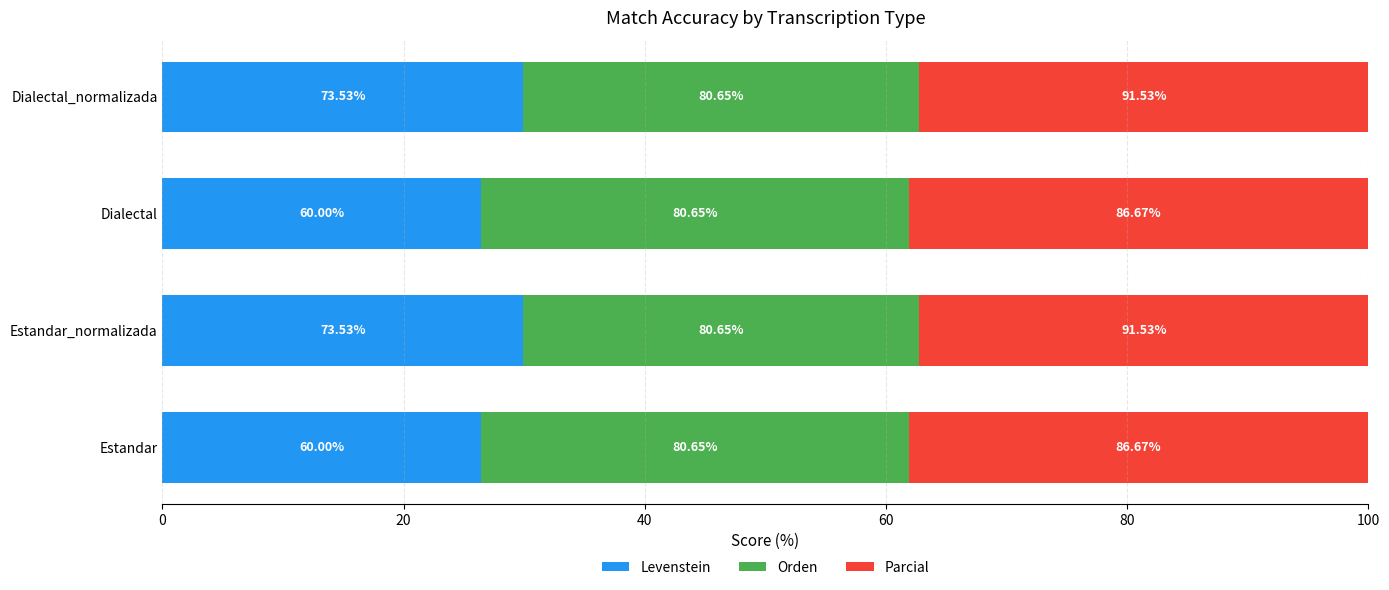

What are all the series names shown in the legend?

Levenstein, Orden, Parcial